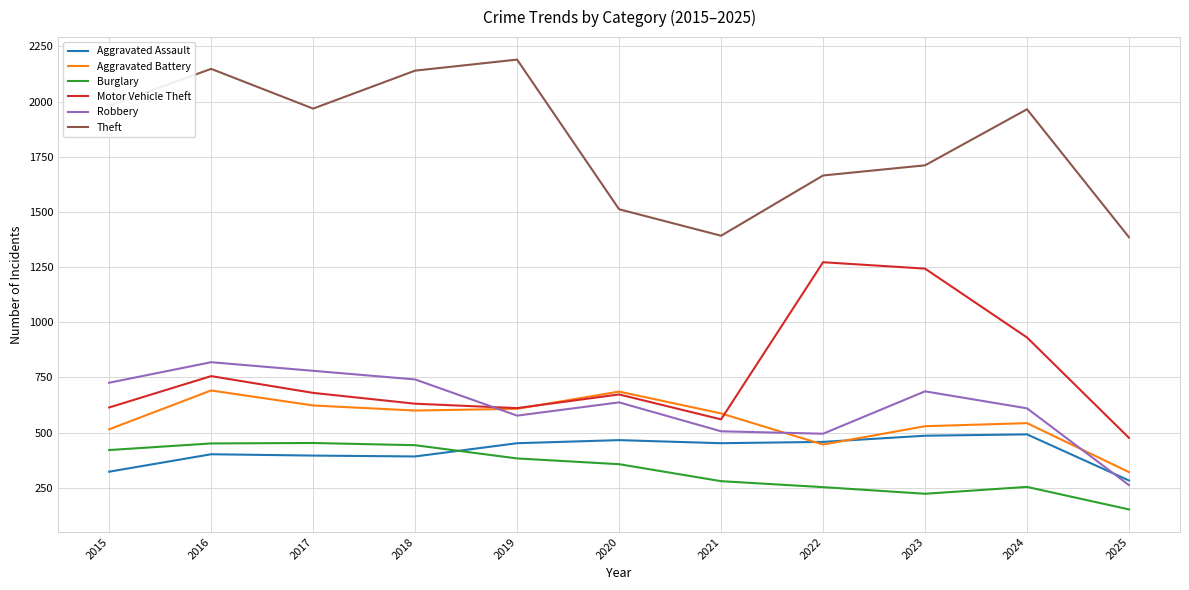

Is the value of Aggravated Battery at 2023 greater than the value of Motor Vehicle Theft at 2017?

No